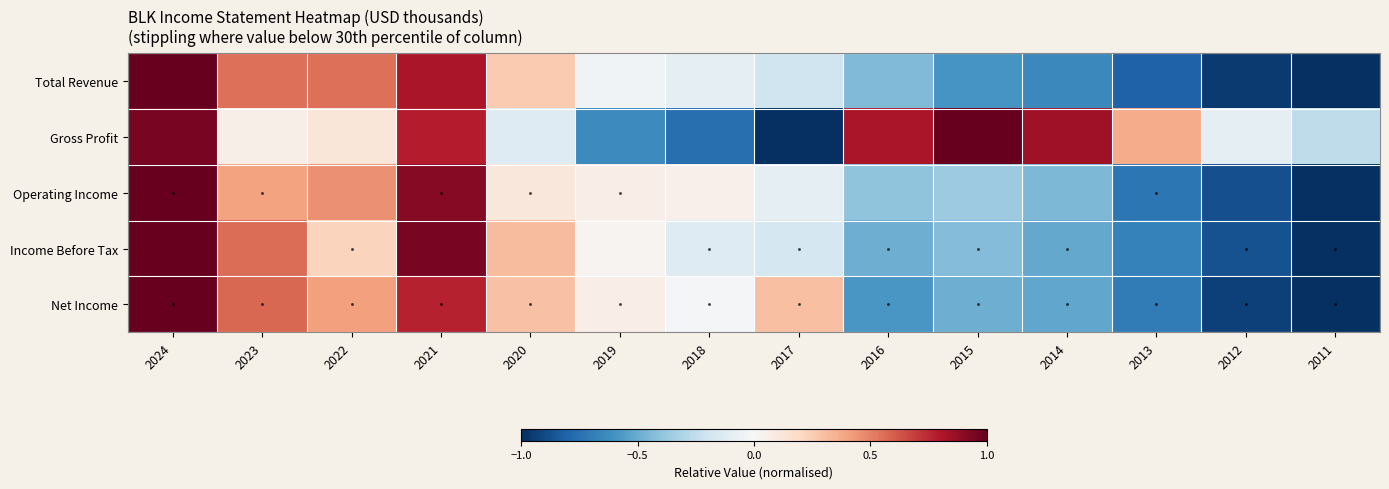

Reading right to left, extract all data points from this chart.

Total Revenue: 2011=-1.0	2012=-1.0	2013=-0.8	2014=-0.6	2015=-0.6	2016=-0.4	2017=-0.2	2018=-0.1	2019=-0.0	2020=0.3	2021=0.8	2022=0.6	2023=0.6	2024=1.0
Gross Profit: 2011=-0.3	2012=-0.1	2013=0.4	2014=0.8	2015=1.0	2016=0.8	2017=-1.0	2018=-0.8	2019=-0.6	2020=-0.1	2021=0.8	2022=0.1	2023=0.1	2024=0.9
Operating Income: 2011=-1.0	2012=-0.9	2013=-0.7	2014=-0.4	2015=-0.4	2016=-0.4	2017=-0.1	2018=0.1	2019=0.1	2020=0.1	2021=0.9	2022=0.5	2023=0.4	2024=1.0
Income Before Tax: 2011=-1.0	2012=-0.9	2013=-0.7	2014=-0.5	2015=-0.4	2016=-0.5	2017=-0.2	2018=-0.1	2019=0.0	2020=0.3	2021=1.0	2022=0.2	2023=0.6	2024=1.0
Net Income: 2011=-1.0	2012=-0.9	2013=-0.7	2014=-0.5	2015=-0.5	2016=-0.6	2017=0.3	2018=-0.0	2019=0.1	2020=0.3	2021=0.8	2022=0.4	2023=0.6	2024=1.0